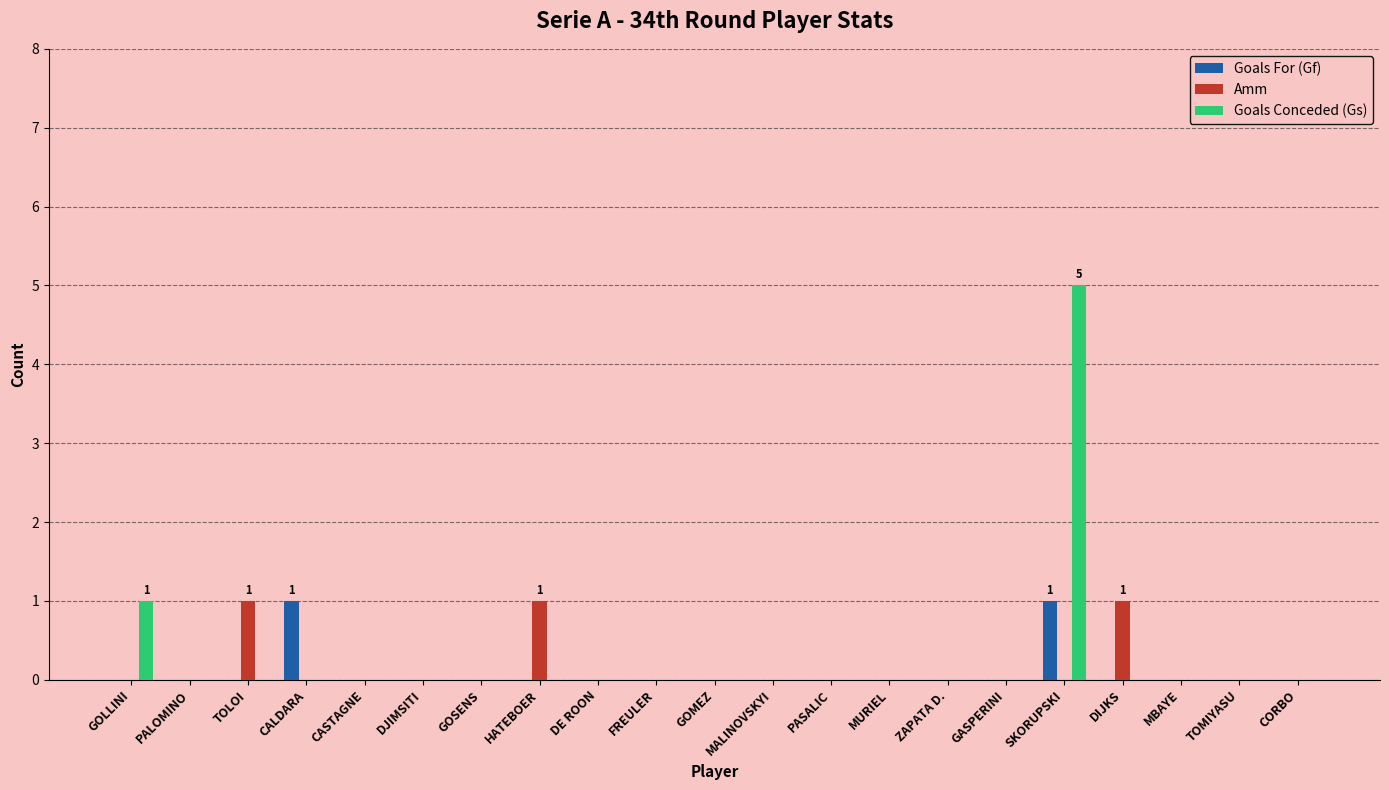

At which category is the sum across all series the highest?

SKORUPSKI